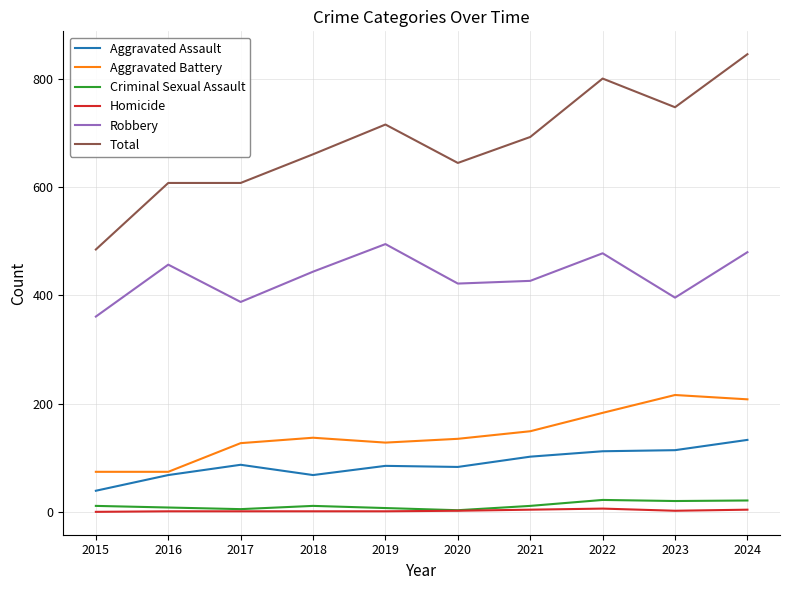

Which series has the widest spread of values?

Total